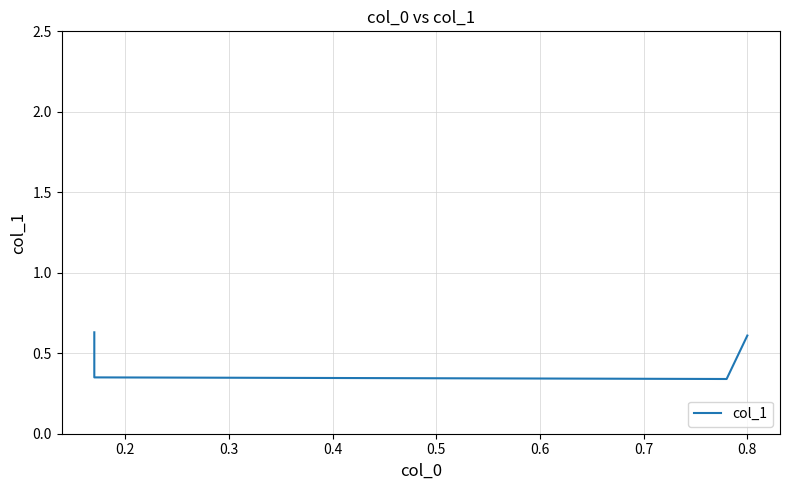

Count the number of categories in the chart.

4